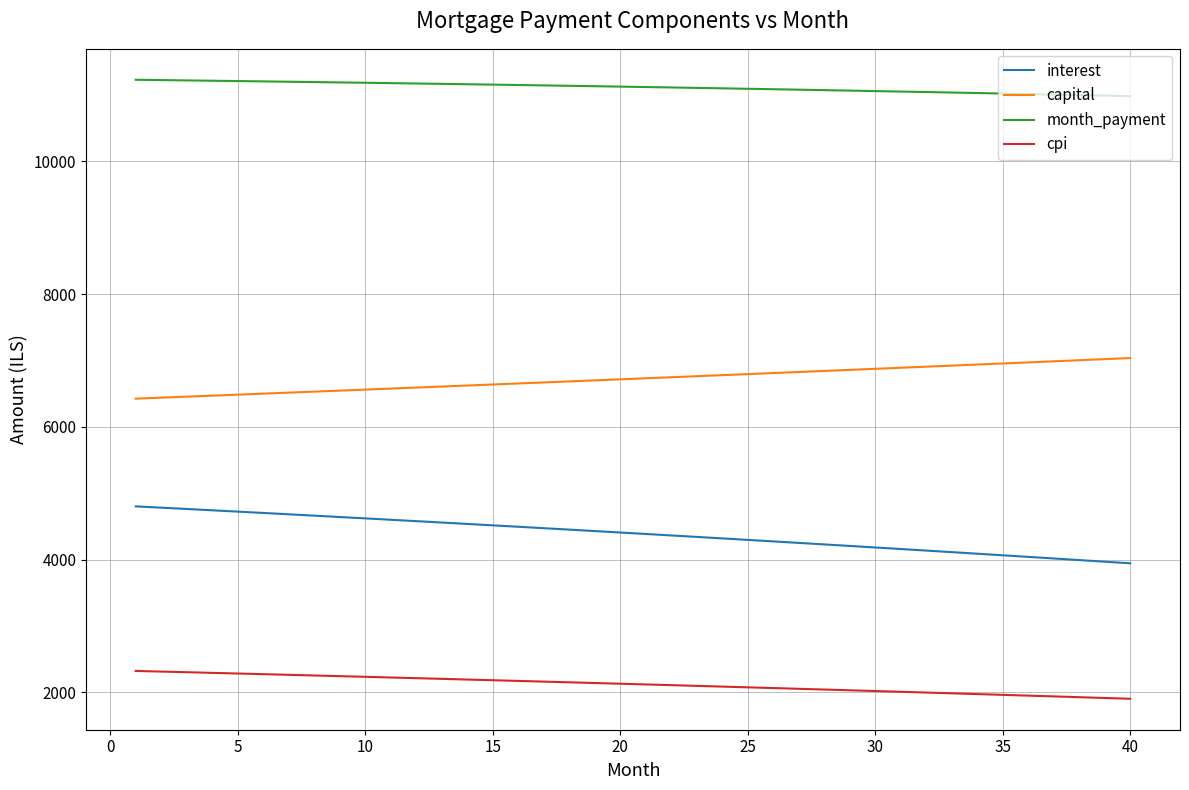

What is the maximum value for month_payment?

11228.1